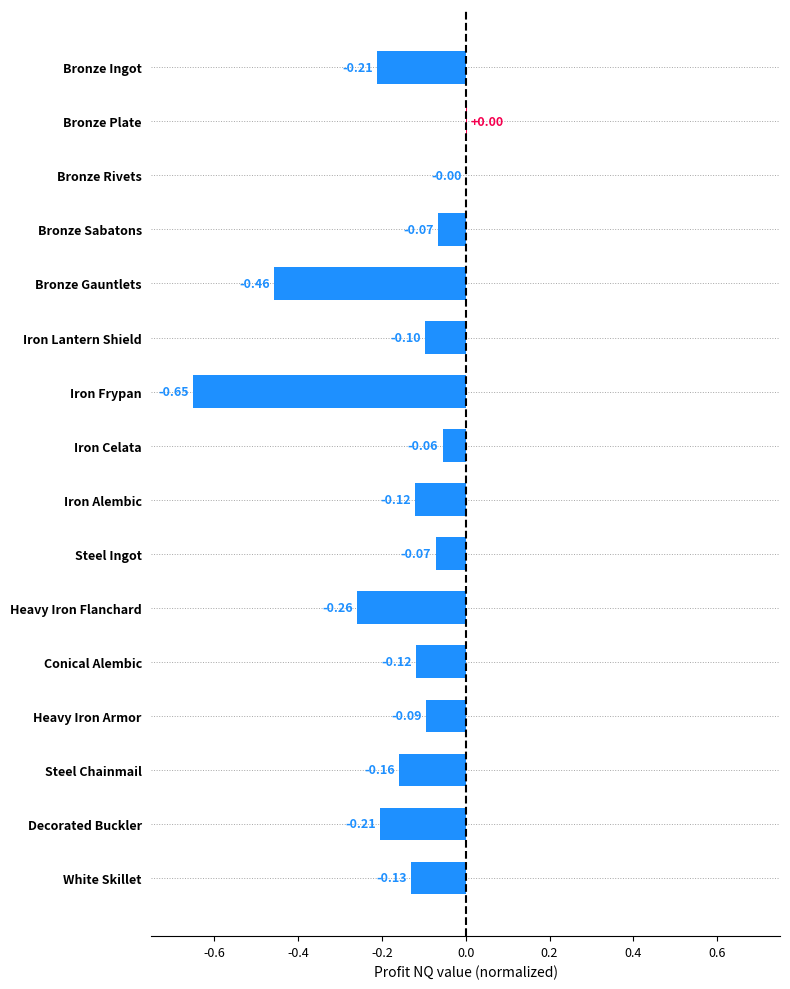

Between White Skillet and Heavy Iron Armor, which is larger?

Heavy Iron Armor